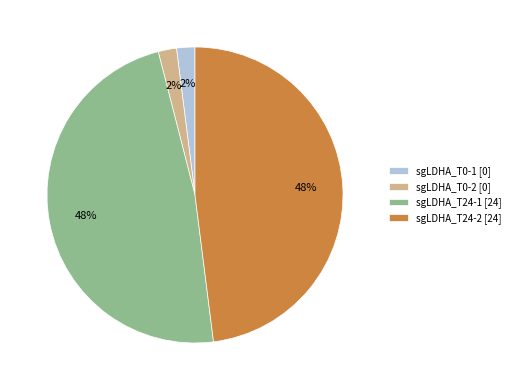

To the nearest percent, what is the combined percentage of sgLDHA_T24-1 [24] and sgLDHA_T24-2 [24]?

96%